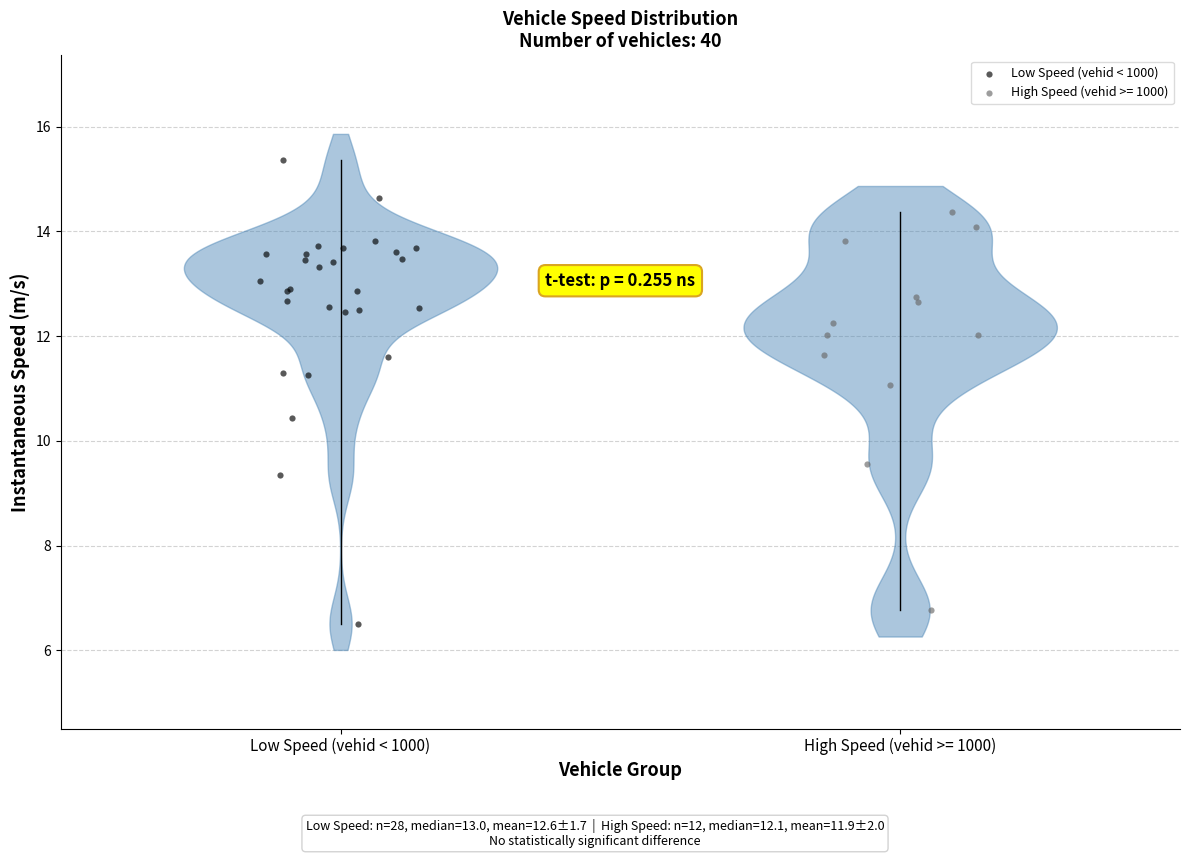

Which series has the widest spread of Y values?

Low Speed (vehid < 1000)